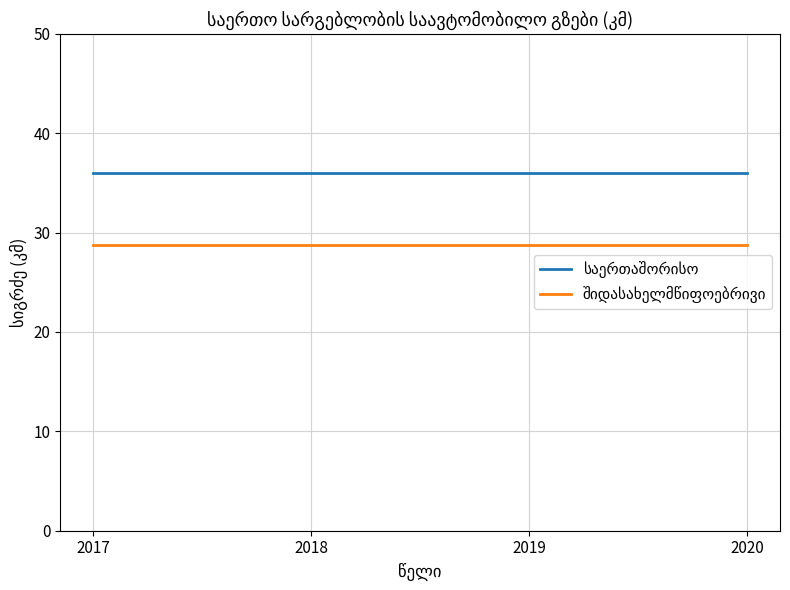

What is the spread (max minus min) of values at 2020?

7.3